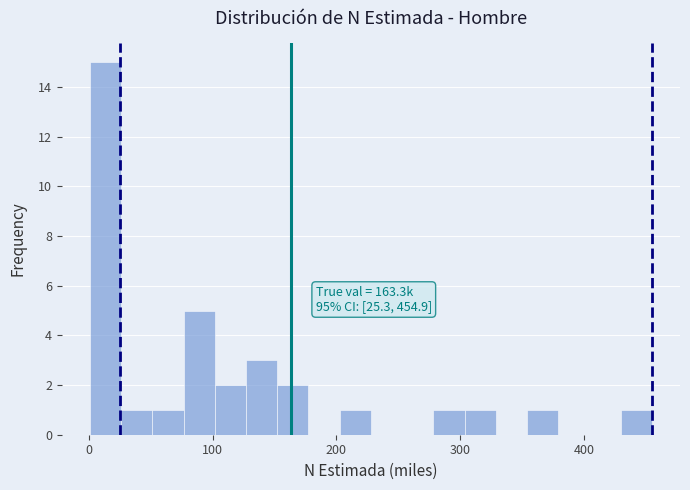

Around what value on the x-axis is the tallest bar? Give the approximate position of its centre, as read against the axis.

10